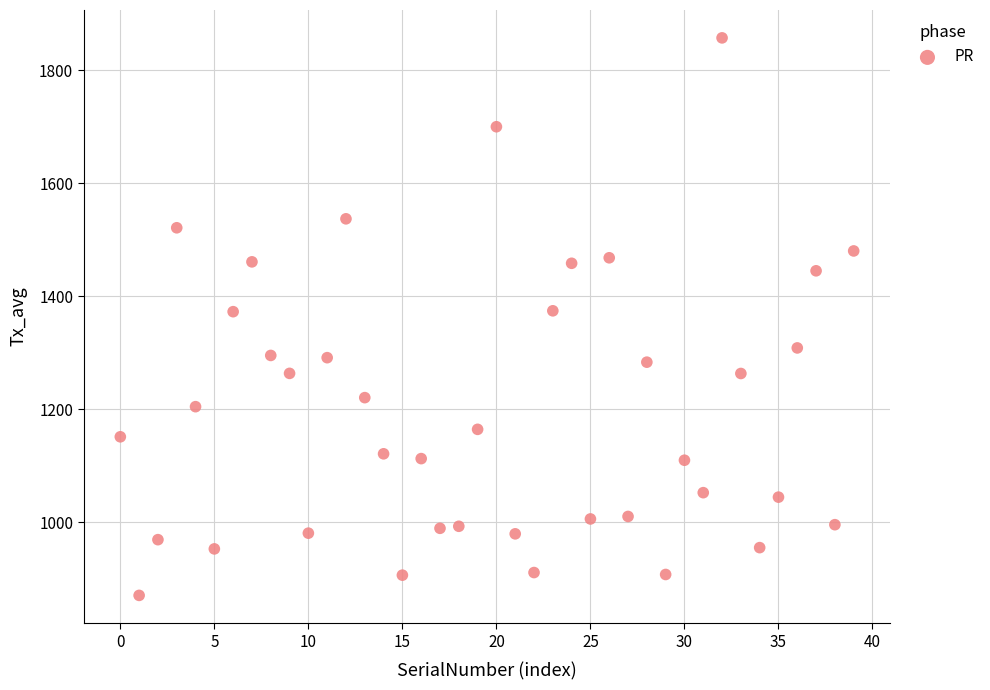

What is the range of Y values (max minus min)?

987.3